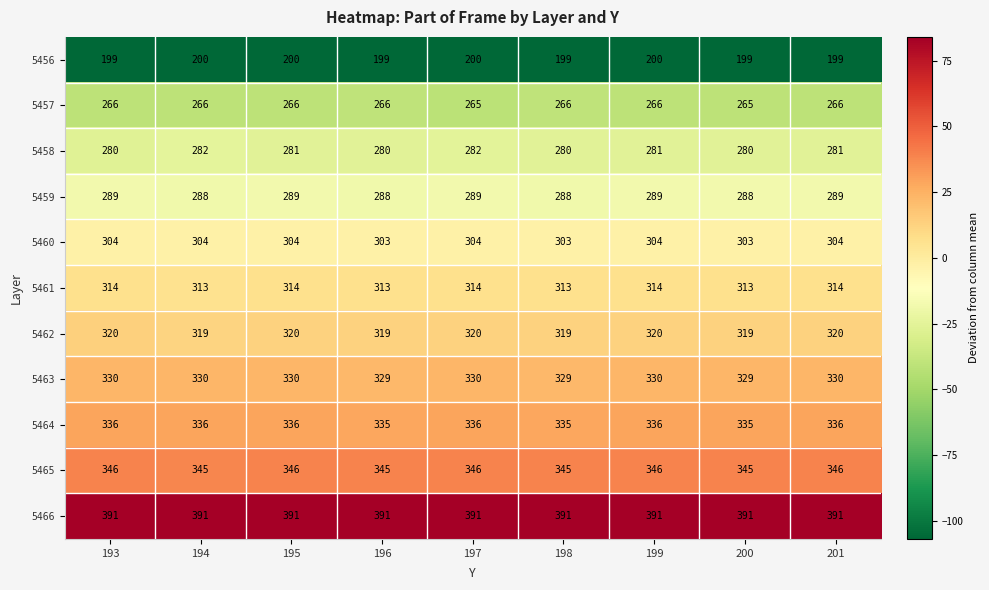

Which series has the largest total across all categories?

5466